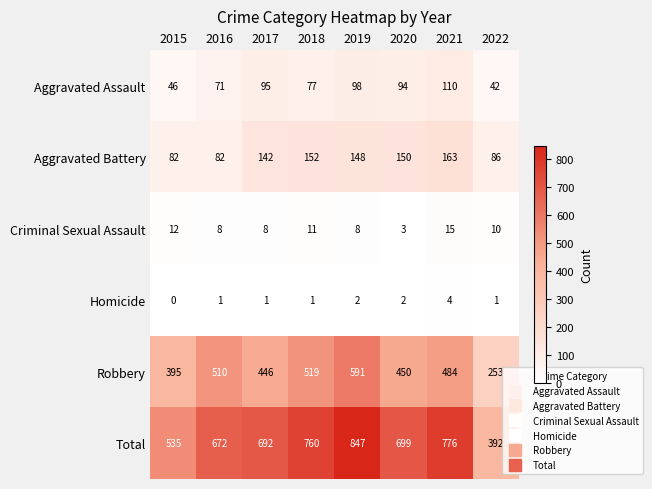

At which label is Aggravated Battery closest to 122?

2017